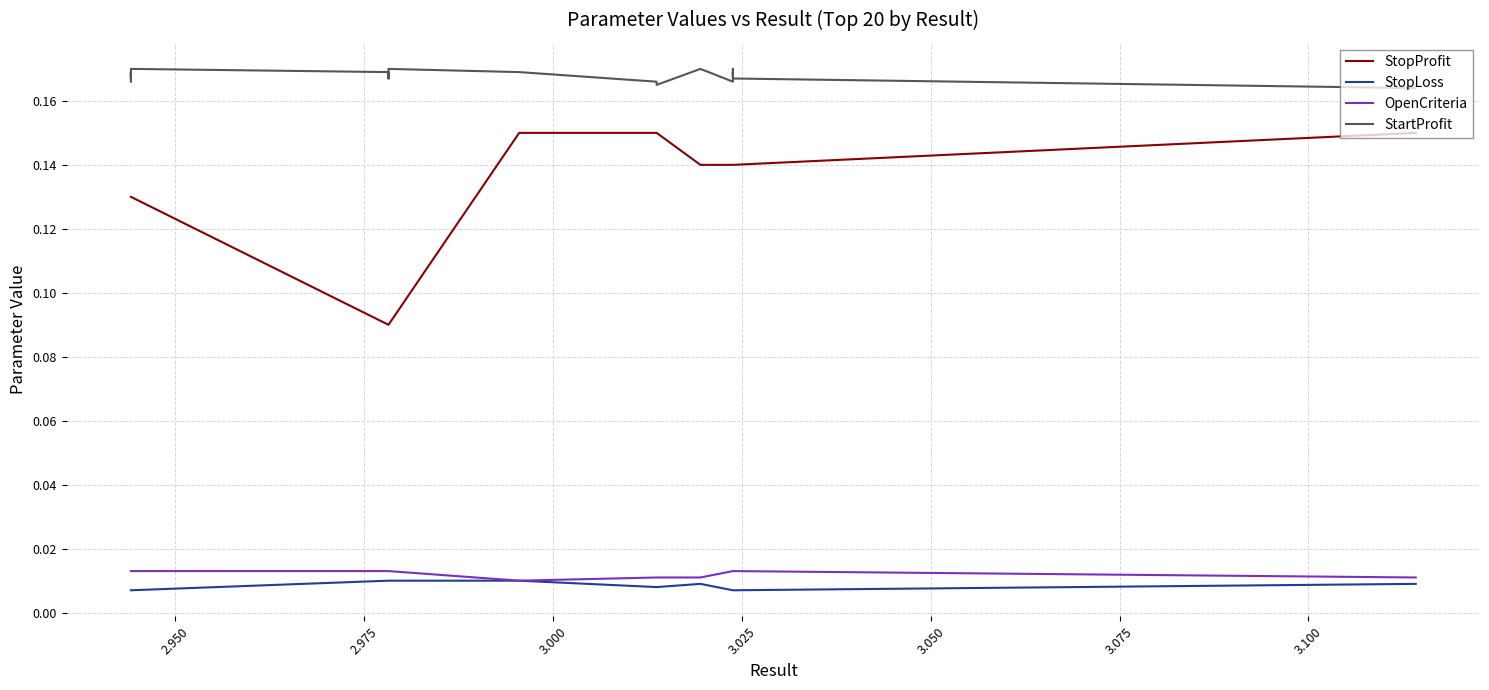

Reading left to right, what are all the values shown in this chart?

StopProfit: 0.1	0.1	0.1	0.1	0.1	0.1	0.1	0.1	0.1	0.1	0.1	0.1	0.1	0.1	0.1	0.1	0.1	0.1	0.1	0.1
StopLoss: 0.0	0.0	0.0	0.0	0.0	0.0	0.0	0.0	0.0	0.0	0.0	0.0	0.0	0.0	0.0	0.0	0.0	0.0	0.0	0.0
OpenCriteria: 0.0	0.0	0.0	0.0	0.0	0.0	0.0	0.0	0.0	0.0	0.0	0.0	0.0	0.0	0.0	0.0	0.0	0.0	0.0	0.0
StartProfit: 0.2	0.2	0.2	0.2	0.2	0.2	0.2	0.2	0.2	0.2	0.2	0.2	0.2	0.2	0.2	0.2	0.2	0.2	0.2	0.2